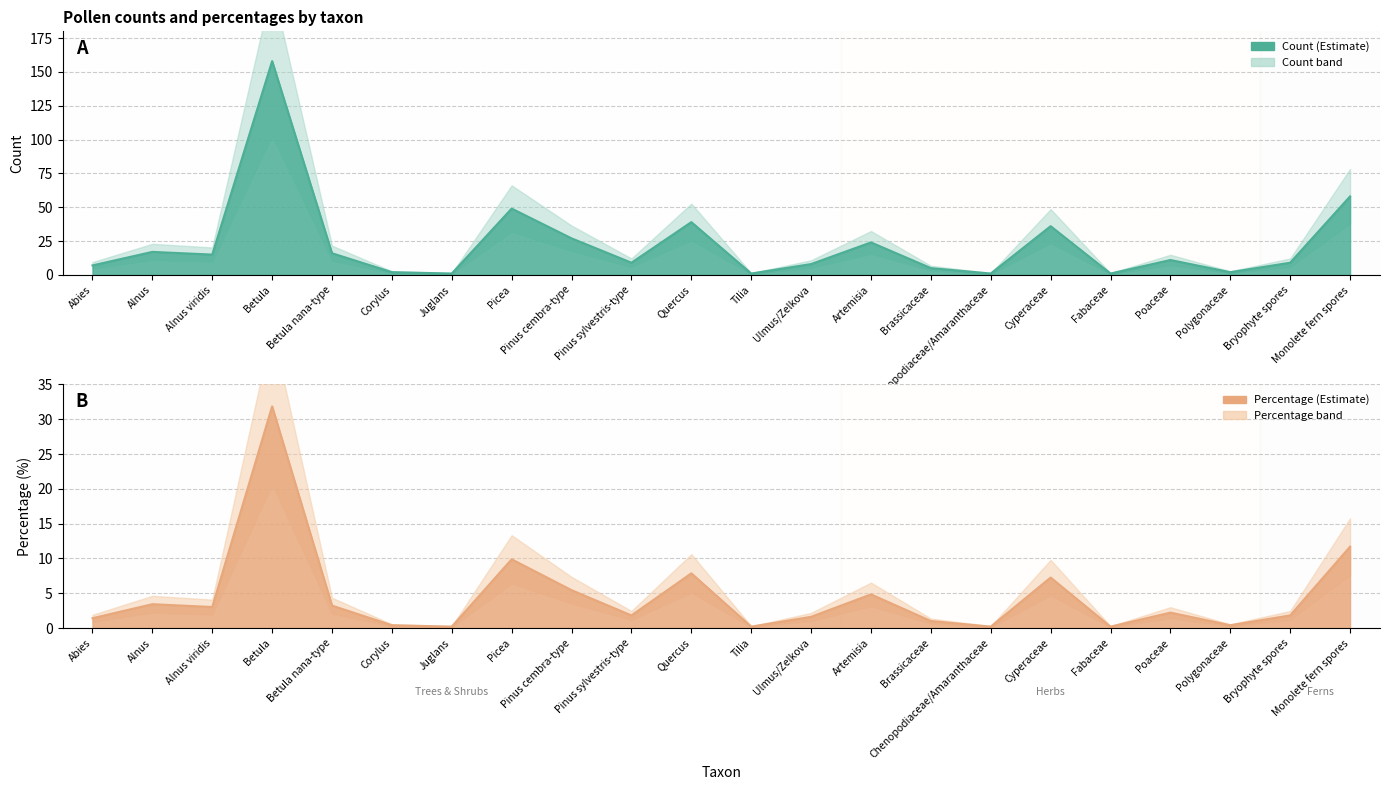

Reading left to right, extract all data points from this chart.

count: 7.0	17.0	15.0	158.0	16.0	2.0	1.0	49.0	27.0	9.0	39.0	1.0	8.0	24.0	5.0	1.0	36.0	1.0	11.0	2.0	9.0	58.0
percentage: 1.4	3.4	3.0	31.9	3.2	0.4	0.2	9.9	5.4	1.8	7.9	0.2	1.6	4.8	1.0	0.2	7.3	0.2	2.2	0.4	1.8	11.7